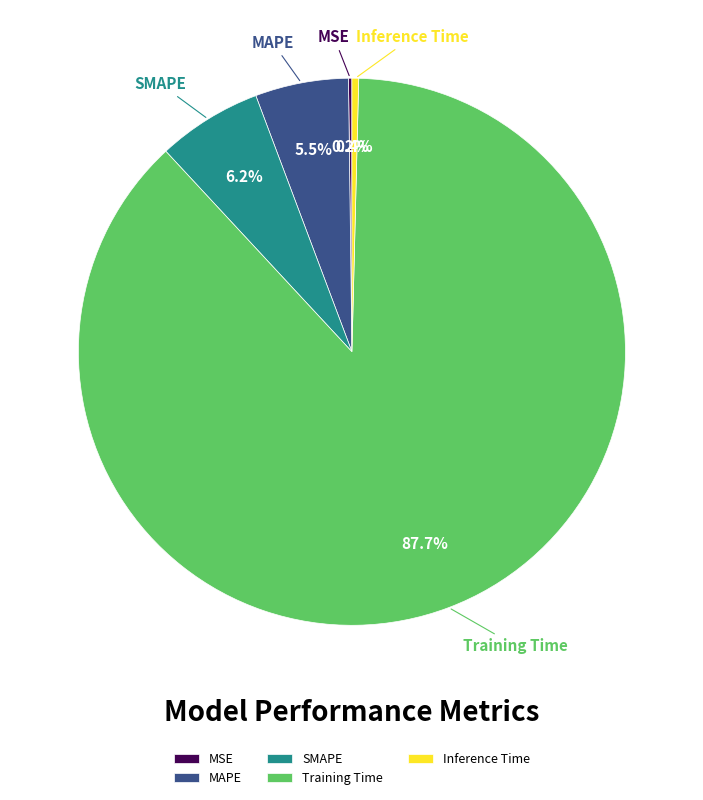

Which slice is the largest?

Training Time